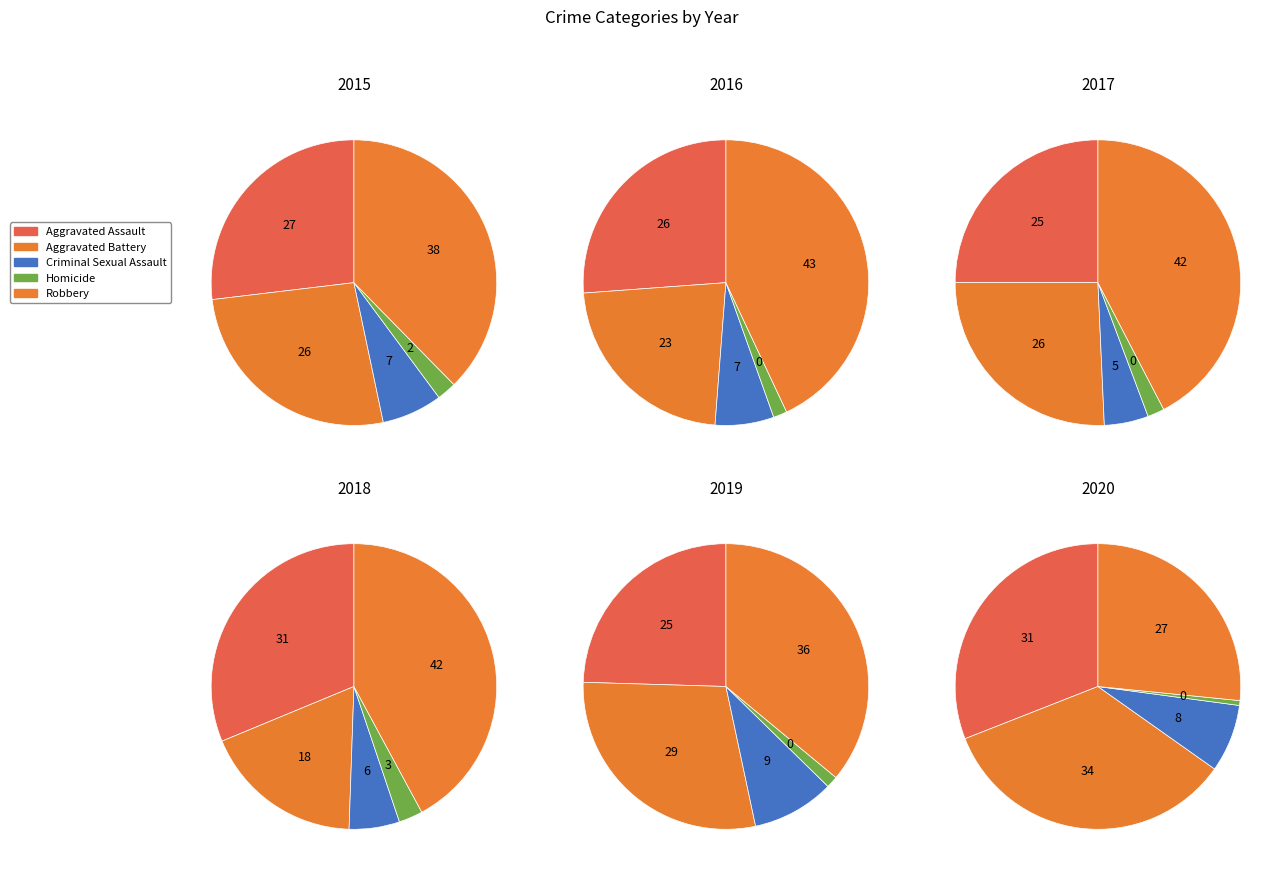

Is there any slice that represents more than half of the pie?

No